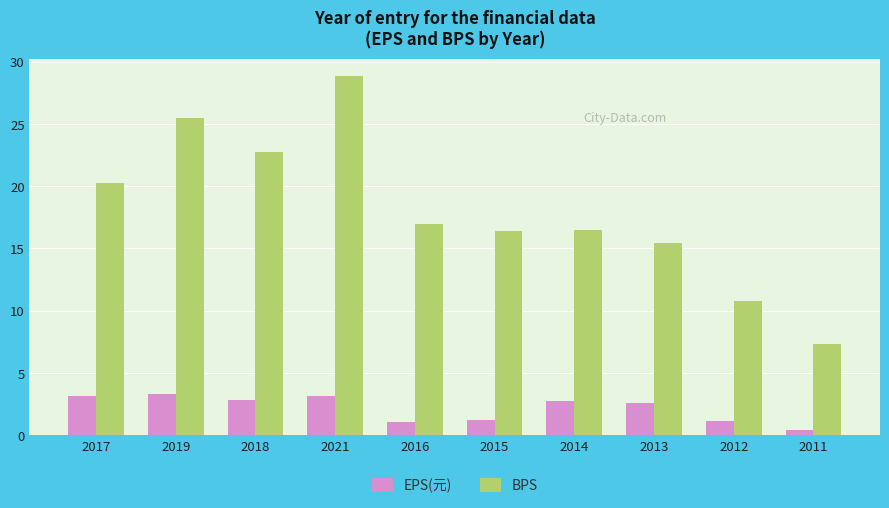

Which series has the largest range (max minus min)?

BPS